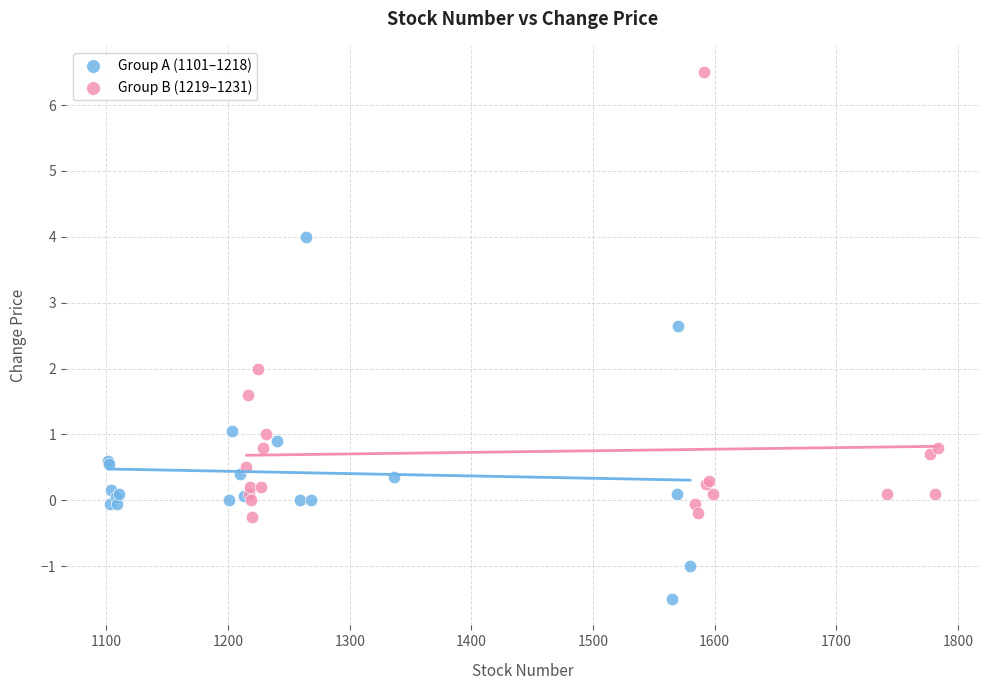

Which series contains the lowest Y value?

Group A (1101–1218)